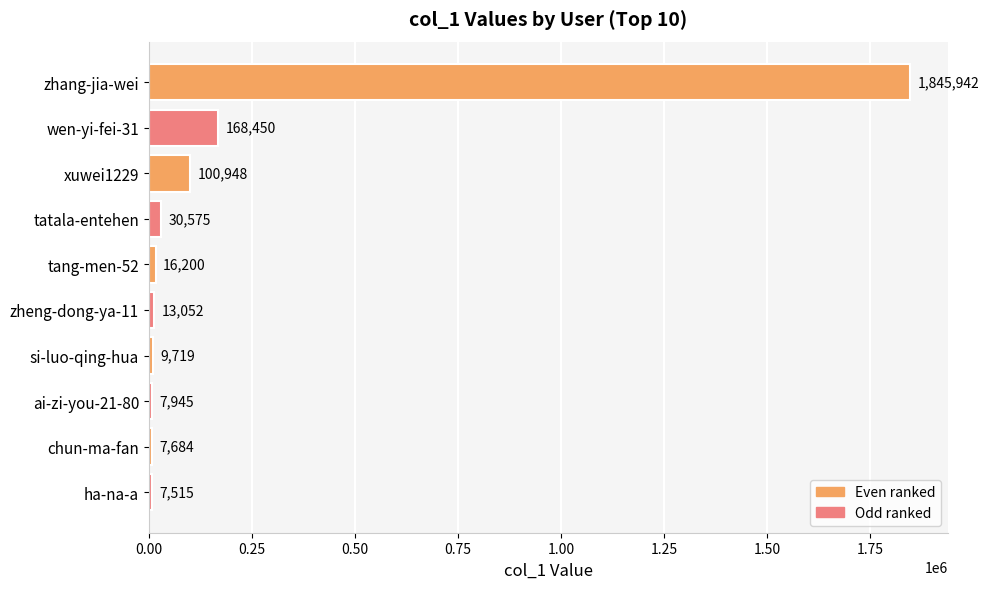

List the labels in order of value, largest first.

zhang-jia-wei, wen-yi-fei-31, xuwei1229, tatala-entehen, tang-men-52, zheng-dong-ya-11, si-luo-qing-hua, ai-zi-you-21-80, chun-ma-fan, ha-na-a